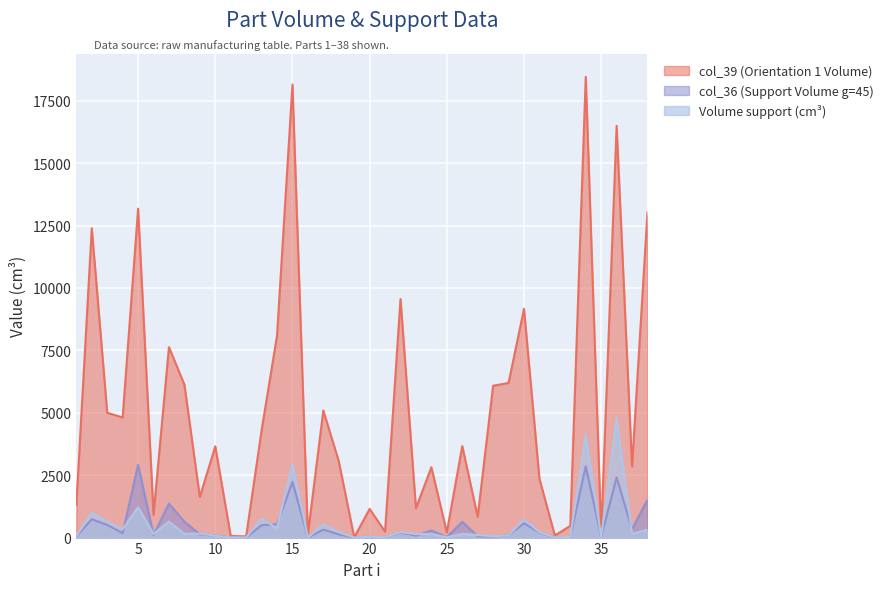

Which category has the lowest value in the col_36 series?

16